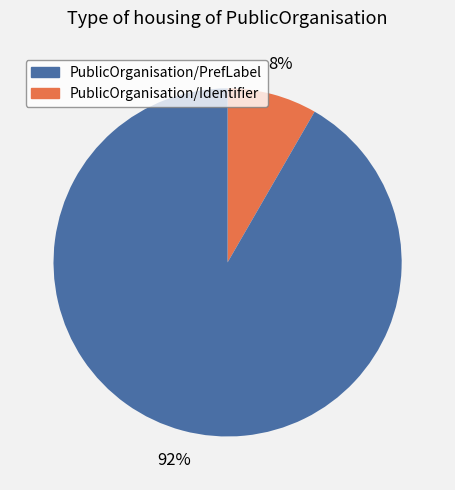

To the nearest percent, what is the average slice percentage?

50%